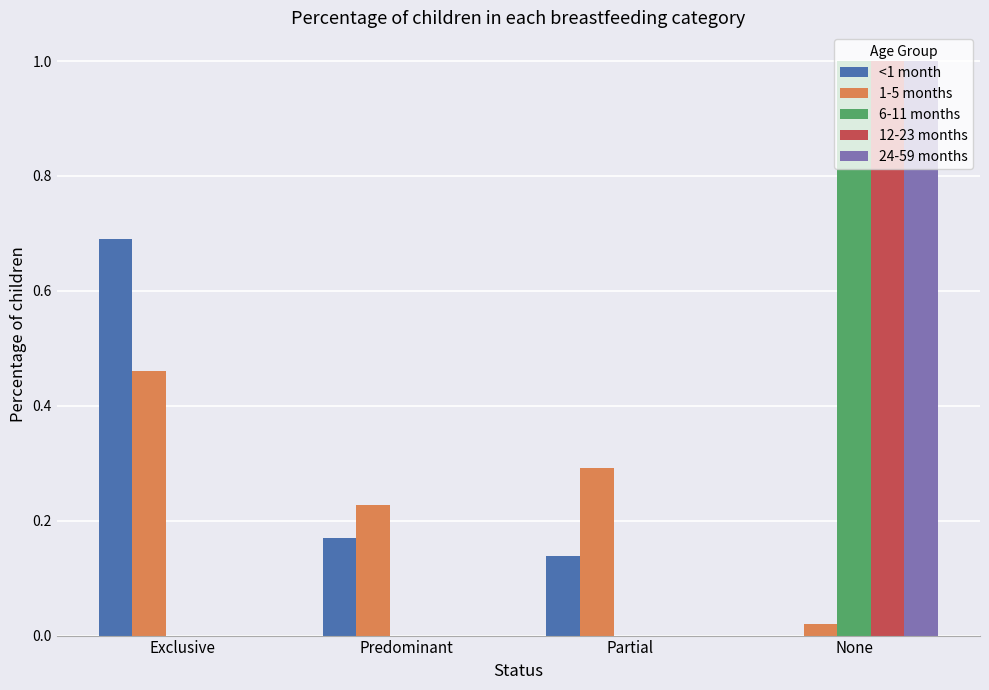

What is the maximum value shown in the chart?

1.0